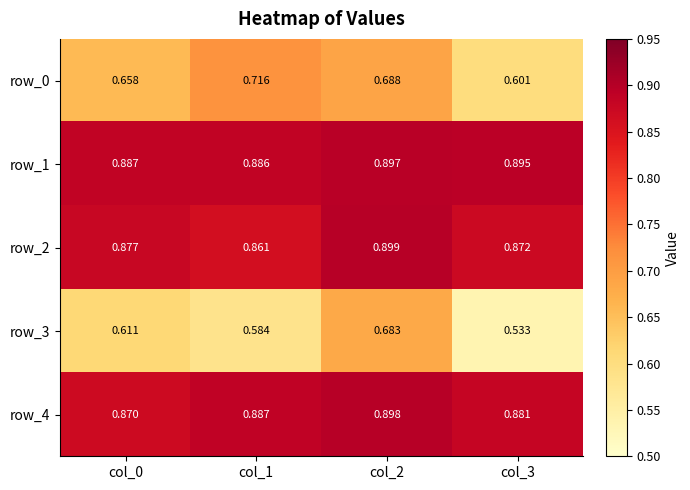

At col_1, list the series in order from largest to smallest.

row_4, row_1, row_2, row_0, row_3